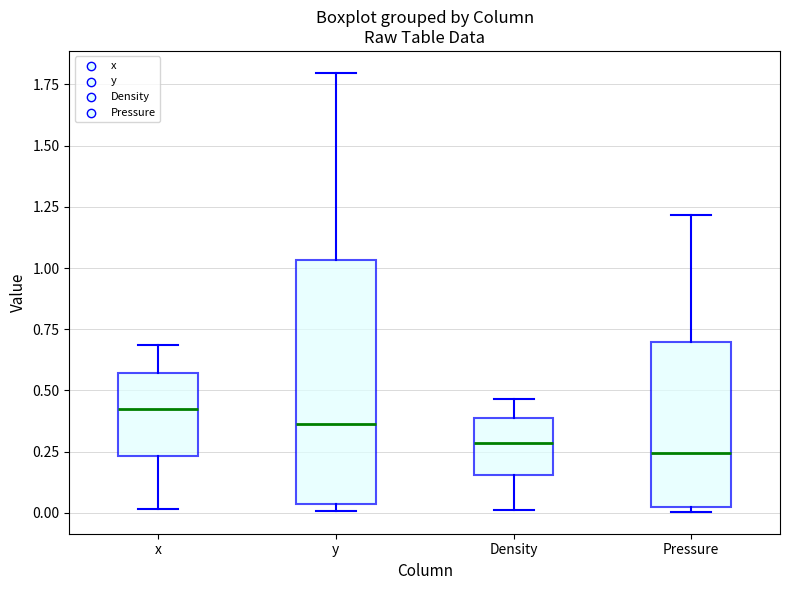

Reading left to right, transcribe this box plot: for each box, give where its median line is, the range the box spans, and where its two whiskers end, as read against the y-axis. The values are not printed on the chart, so give them approximately, as read against the axis.

x: median 0.40, box 0.25 to 0.55, whiskers 0.00 to 0.70
y: median 0.35, box 0.05 to 1.05, whiskers 0.00 to 1.80
Density: median 0.30, box 0.15 to 0.40, whiskers 0.00 to 0.45
Pressure: median 0.25, box 0.00 to 0.70, whiskers 0.00 (just below the box's lower edge) to 1.20